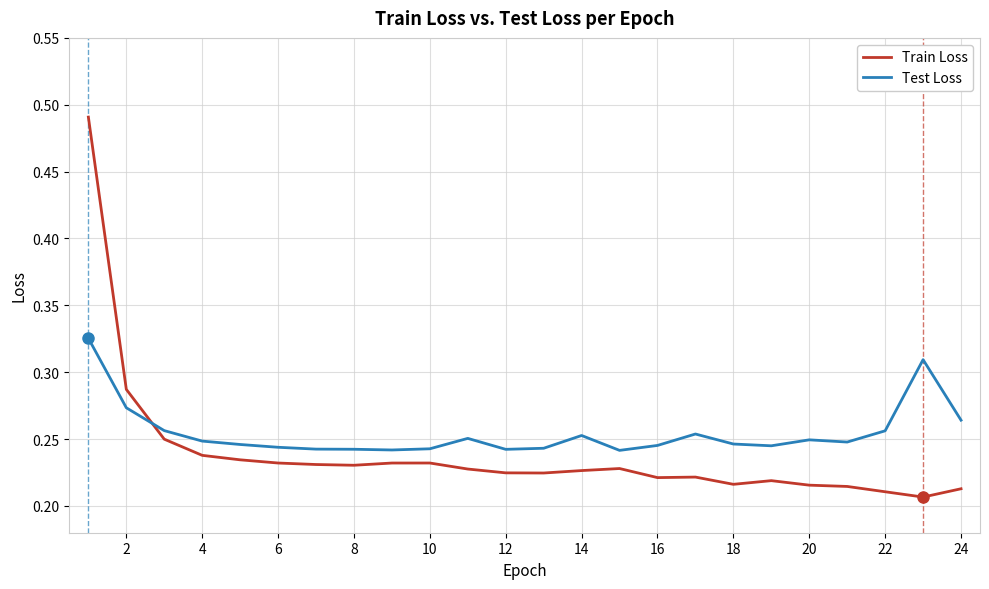

Which series has the widest spread of values?

Train Loss